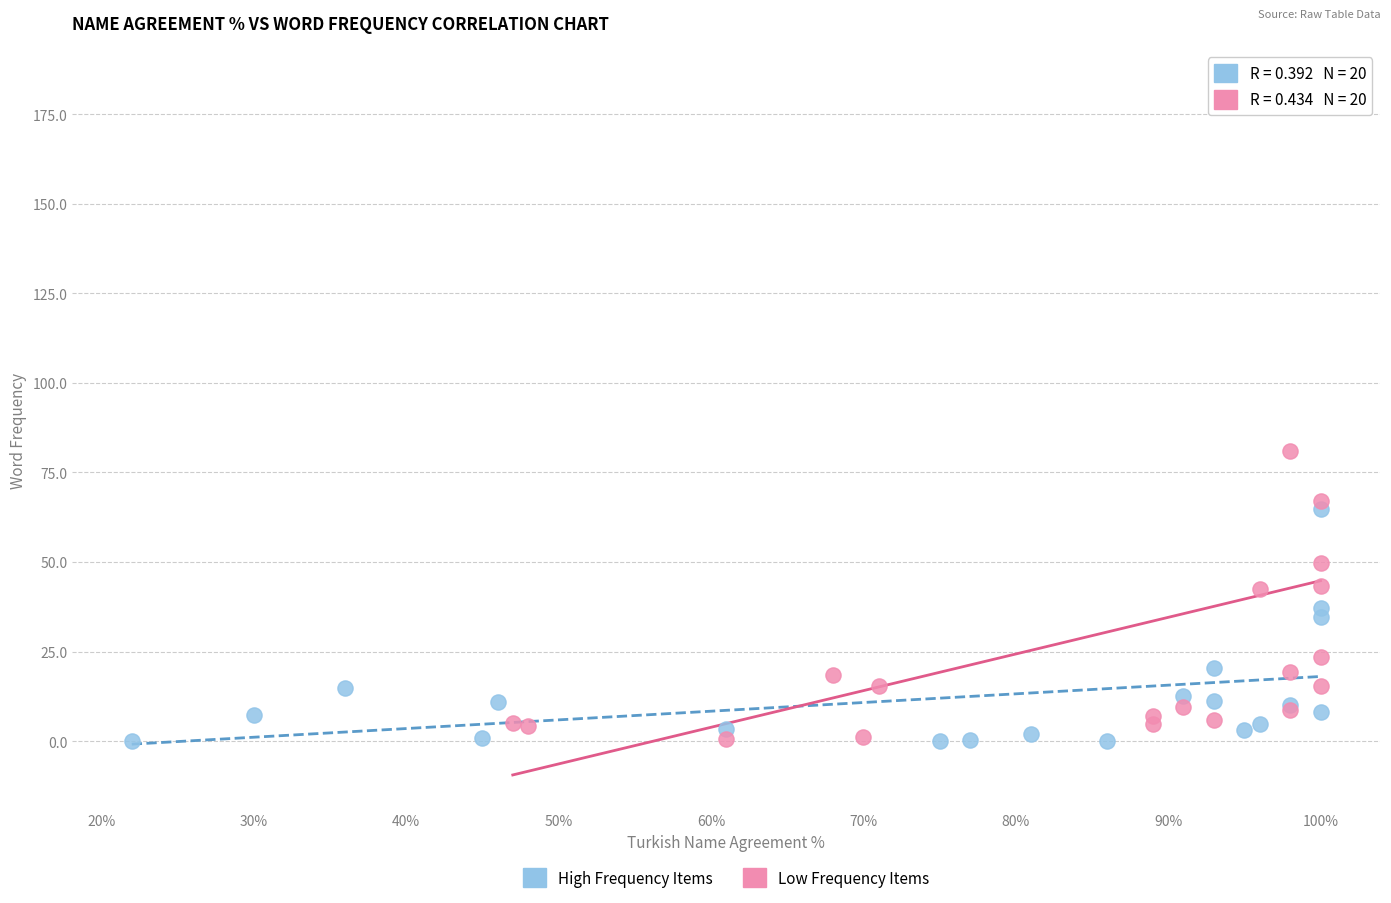

Which series reaches the maximum Y coordinate?

Low Frequency Items